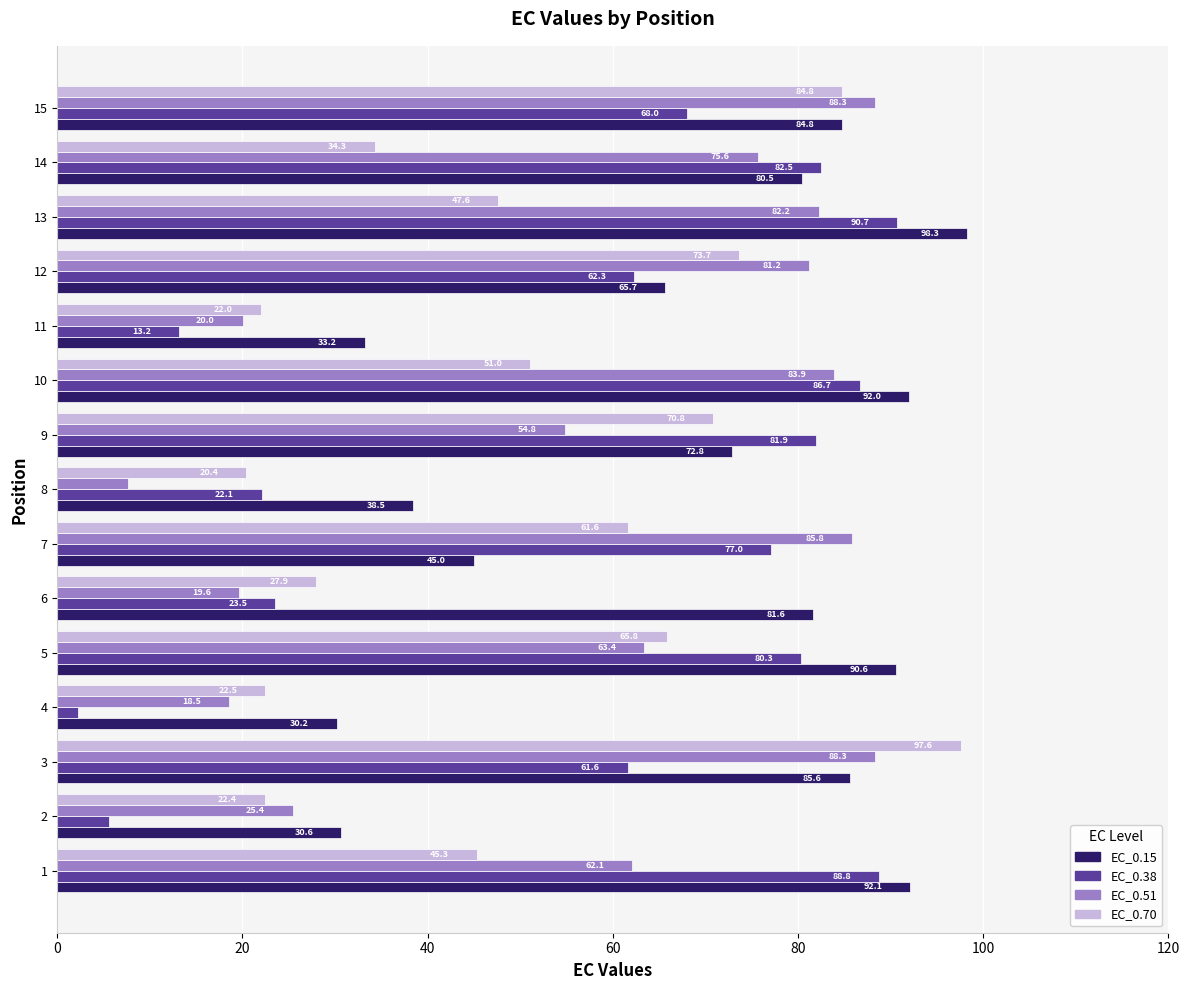

How many series are shown in this chart?

4